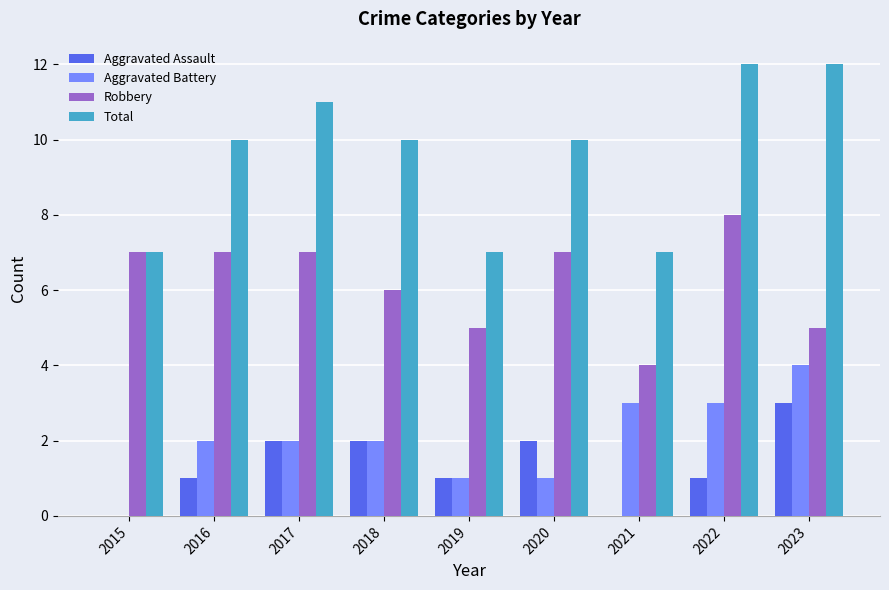

Is the value of Robbery at 2023 greater than the value of Aggravated Battery at 2021?

Yes